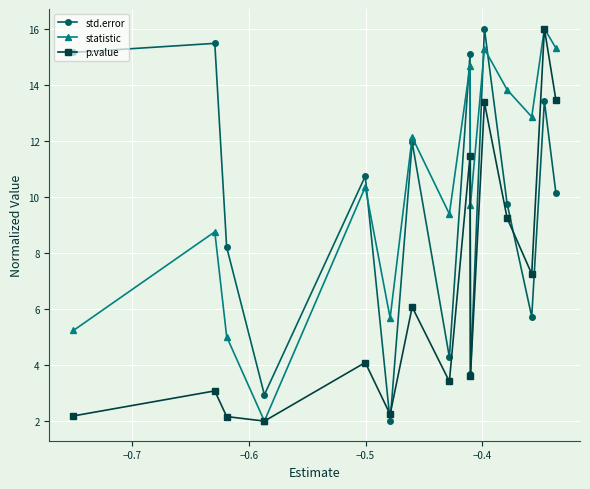

What is the value of the statistic point at the 13th from the left?

12.9